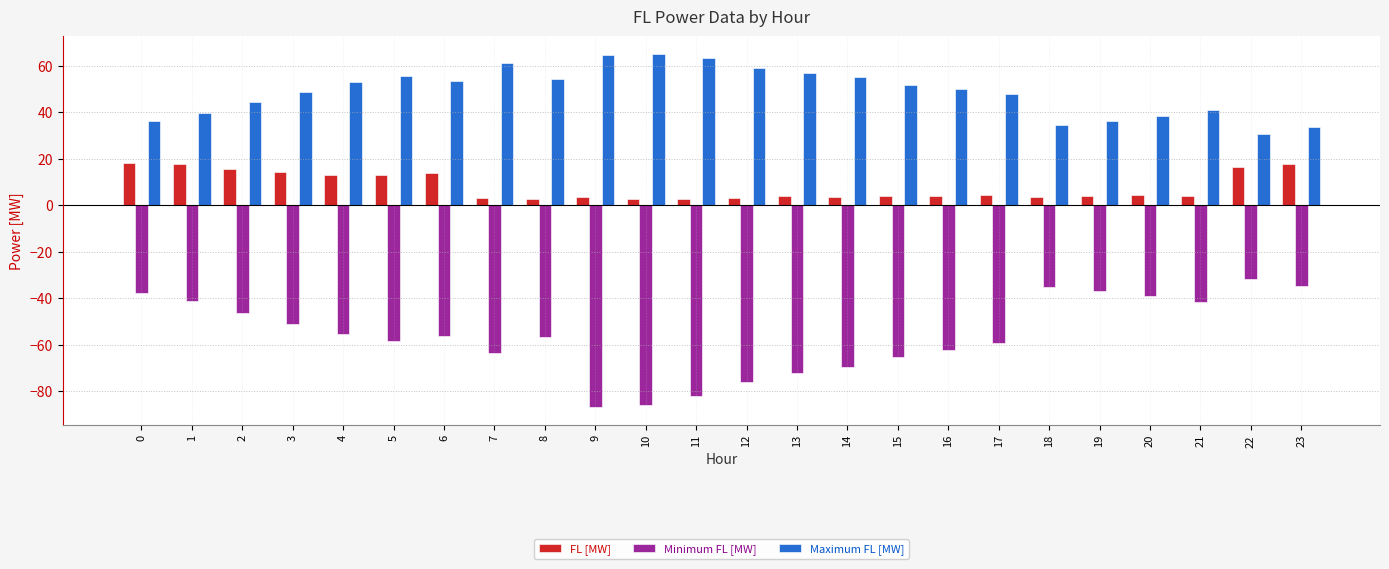

Is it true that FL [MW] equals 2.9 at 10?

True